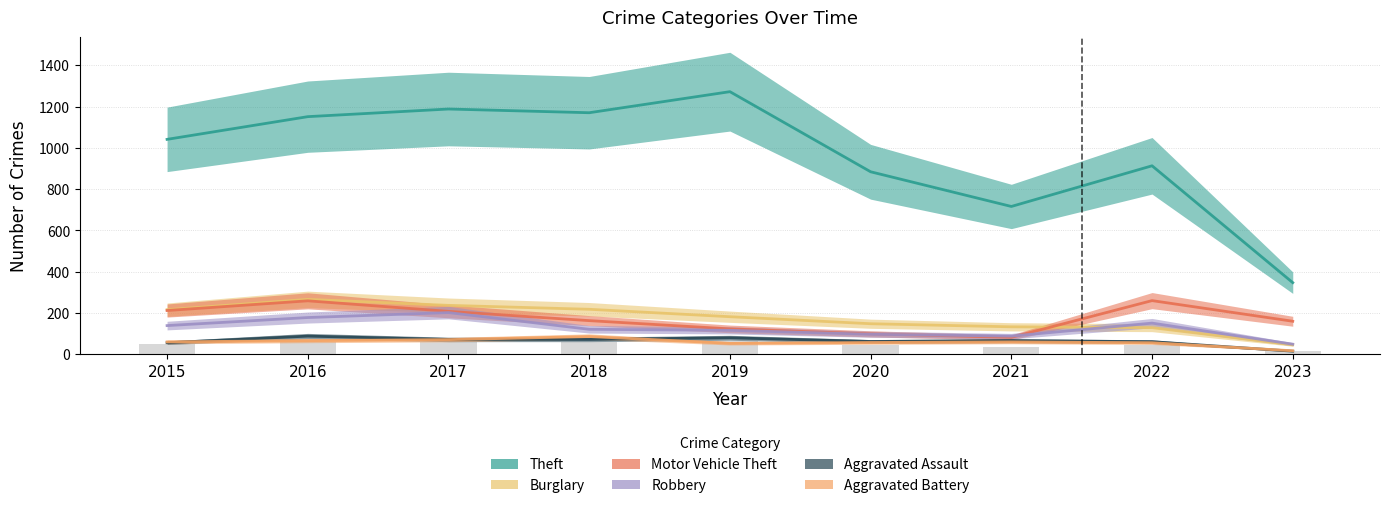

At which label is Aggravated Battery closest to 51?

2019